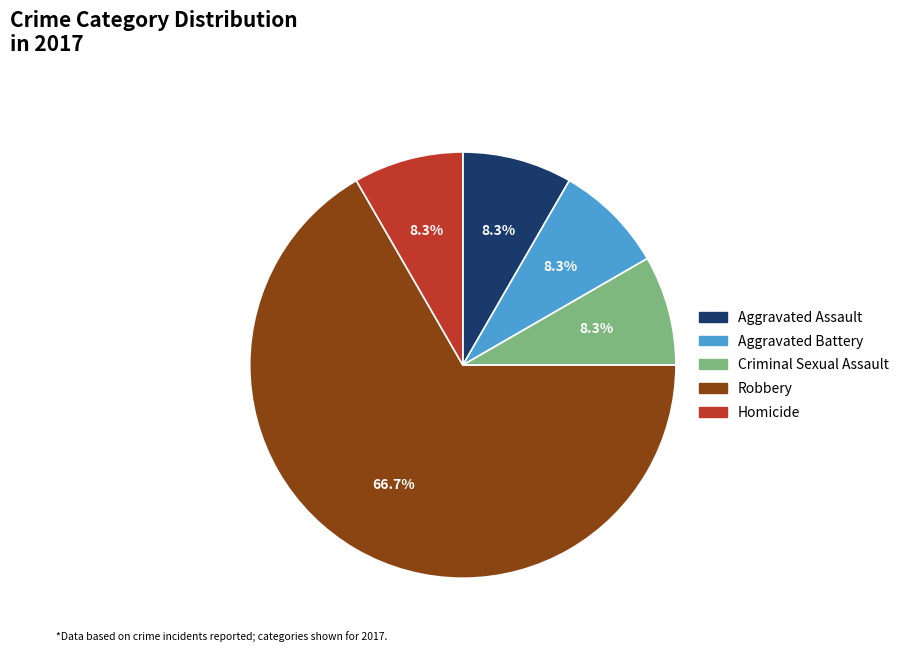

Approximately how many times larger is the value at Homicide compared to Criminal Sexual Assault?

1.0